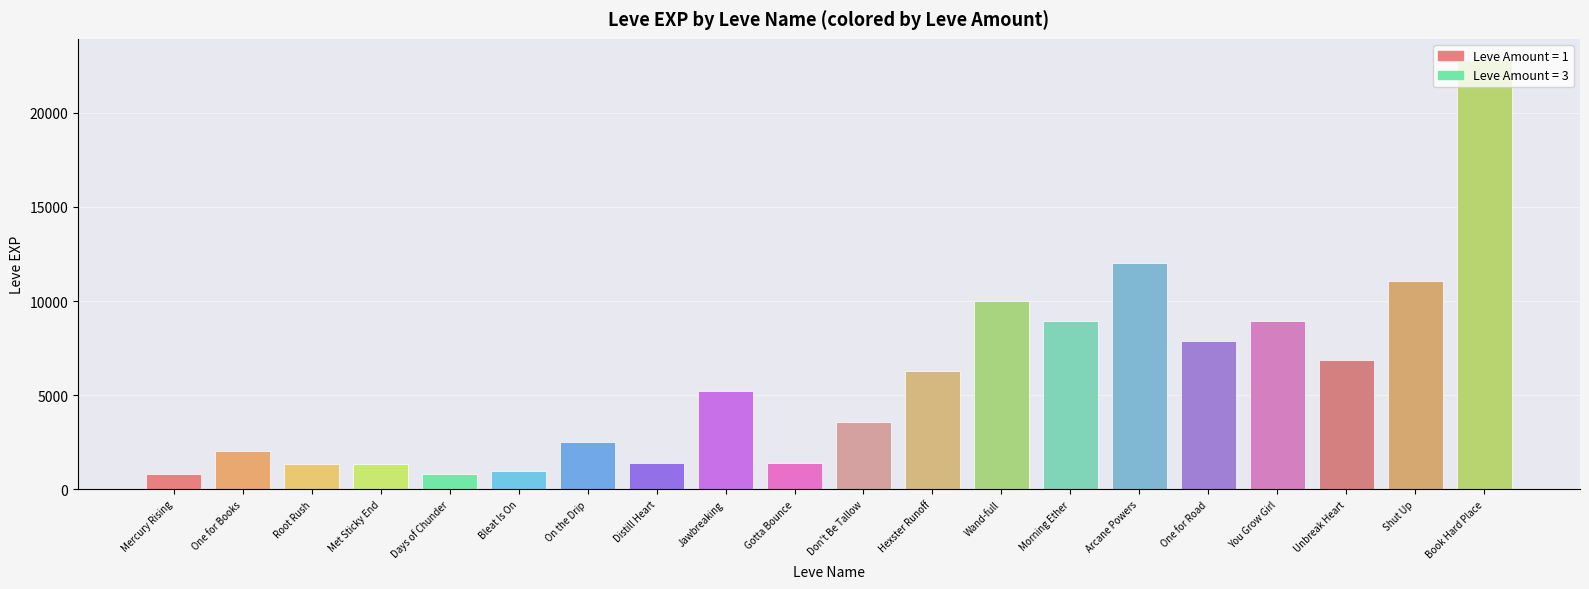

What is the ratio of the value at Book Hard Place to the value at Hexster Runoff?

3.6